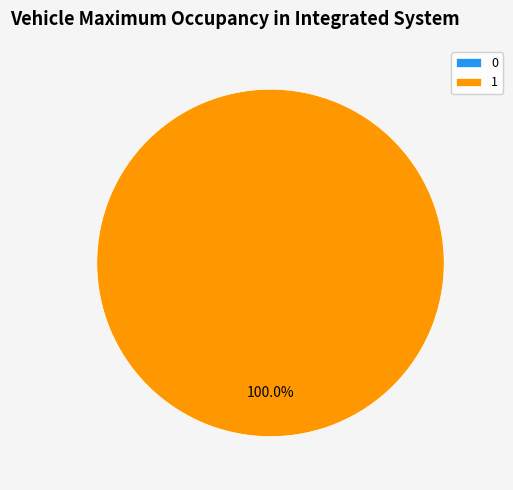

Which has a higher value, 0 or 1?

1